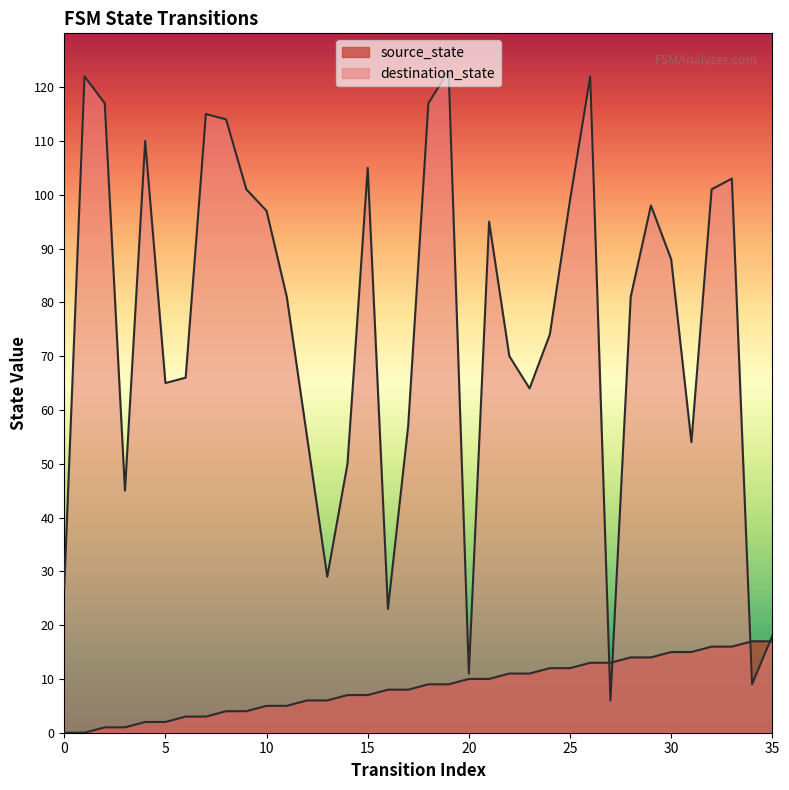

How many lines are shown in the chart?

2